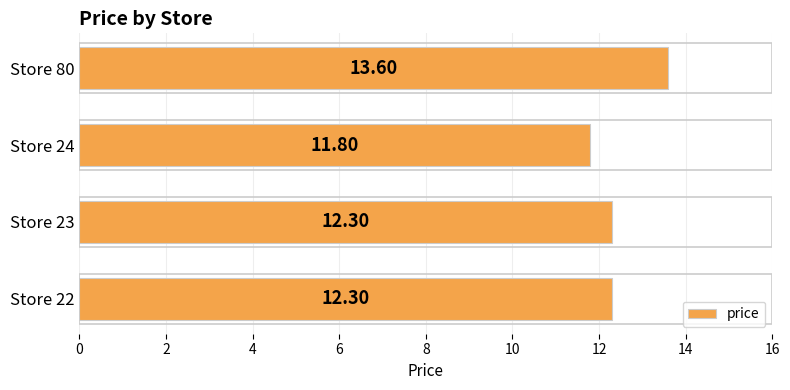

How many series are shown in this chart?

1